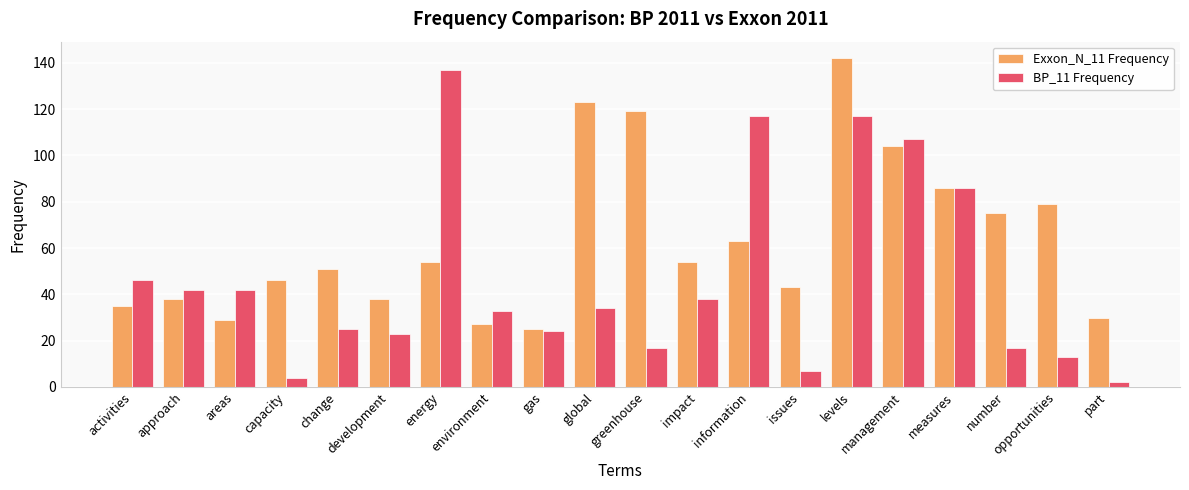

Which series has the largest total across all categories?

Exxon_N_11 Frequency